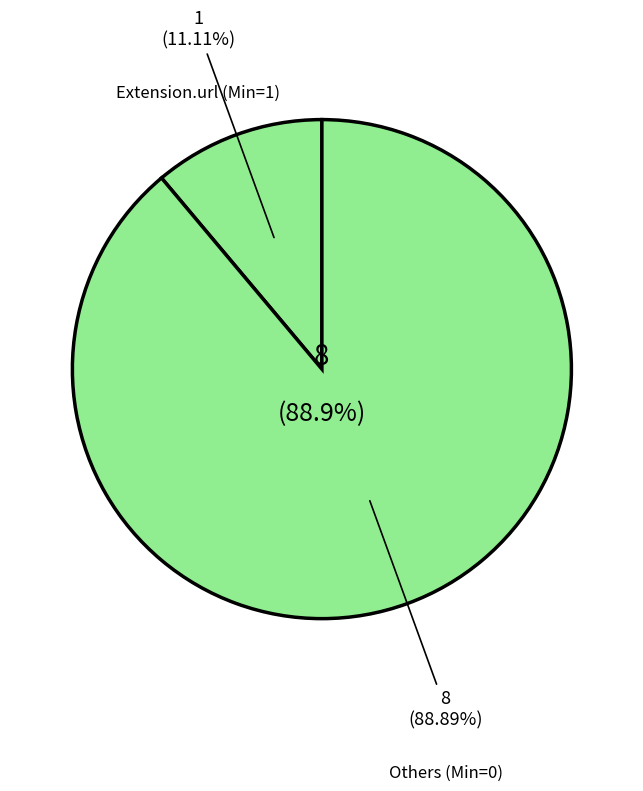

True or false: Extension.id accounts for 0% of the total.

True